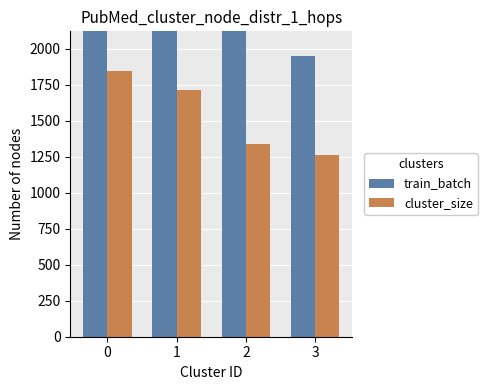

What is the value of the train_batch bar at the 4th from the left?

1947.8